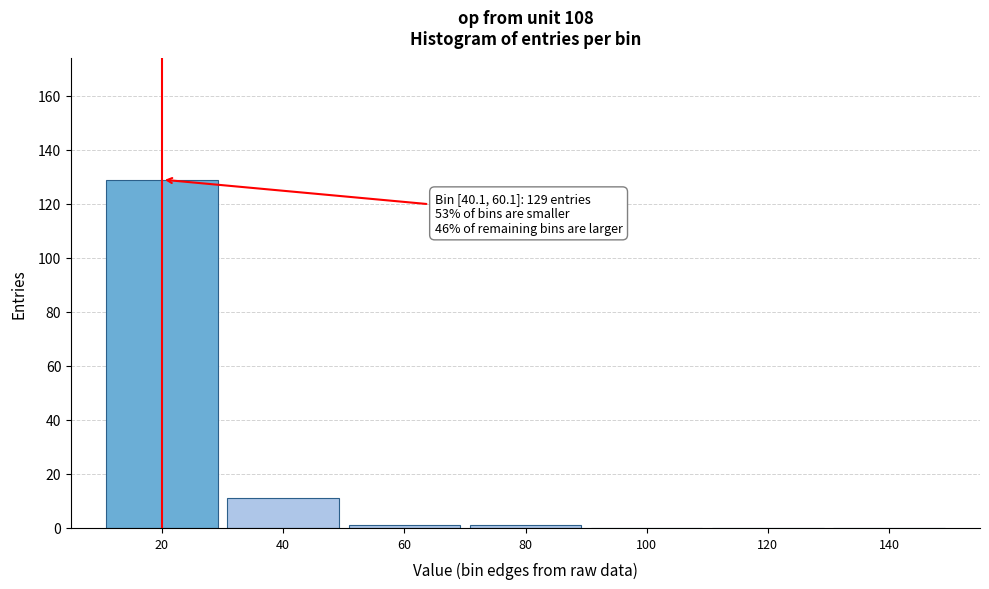

Reading right to left, extract all data points from this chart.

140=0	120=0	100=0	80=1	60=1	40=11	20=129